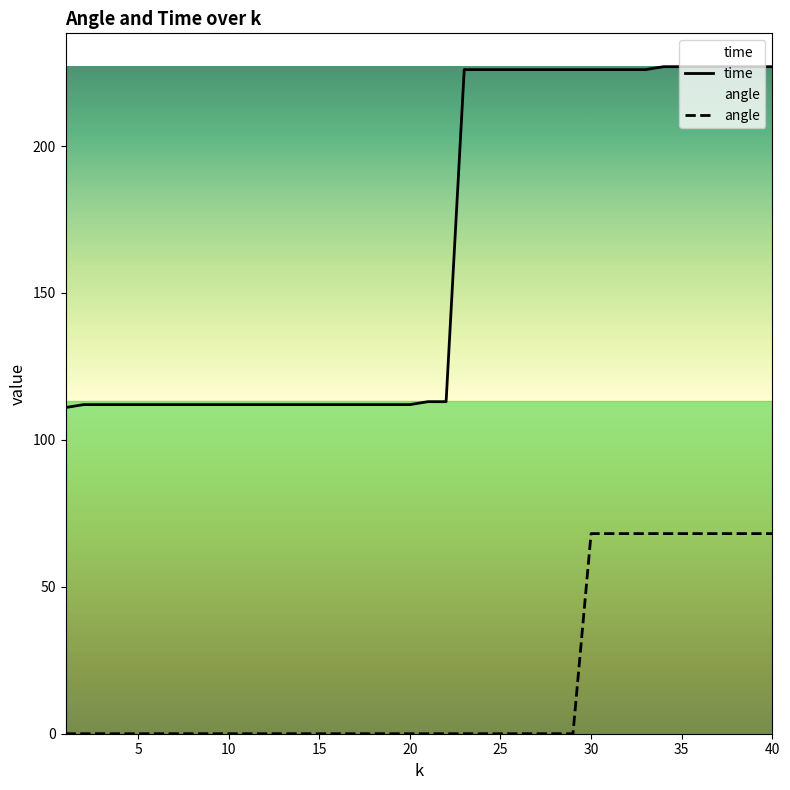

At how many categories does at least one series exceed 70?

40